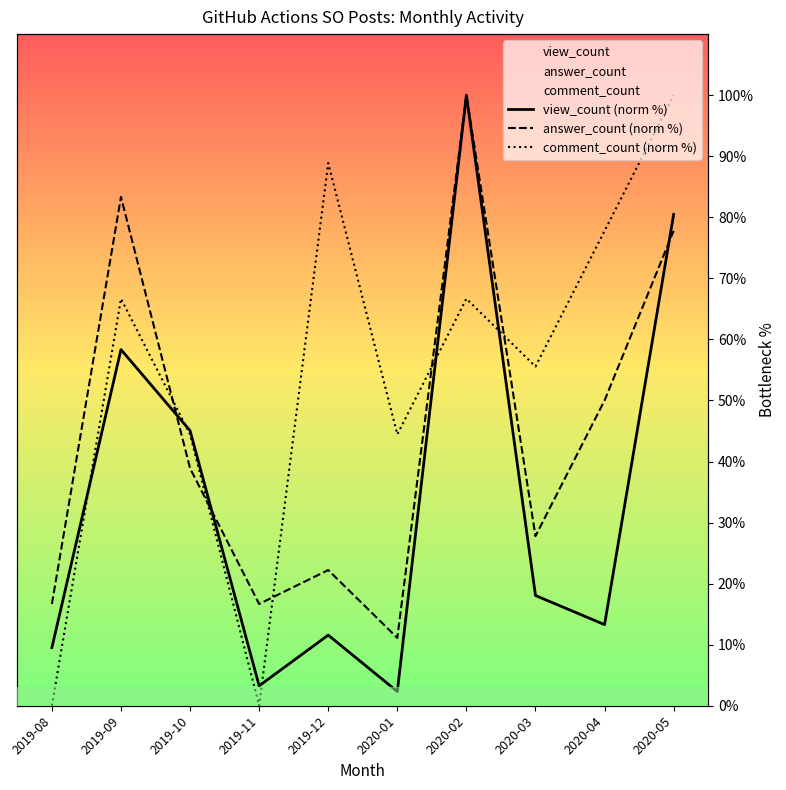

Where does the answer_count (norm %) series first go above 38?

2019-09